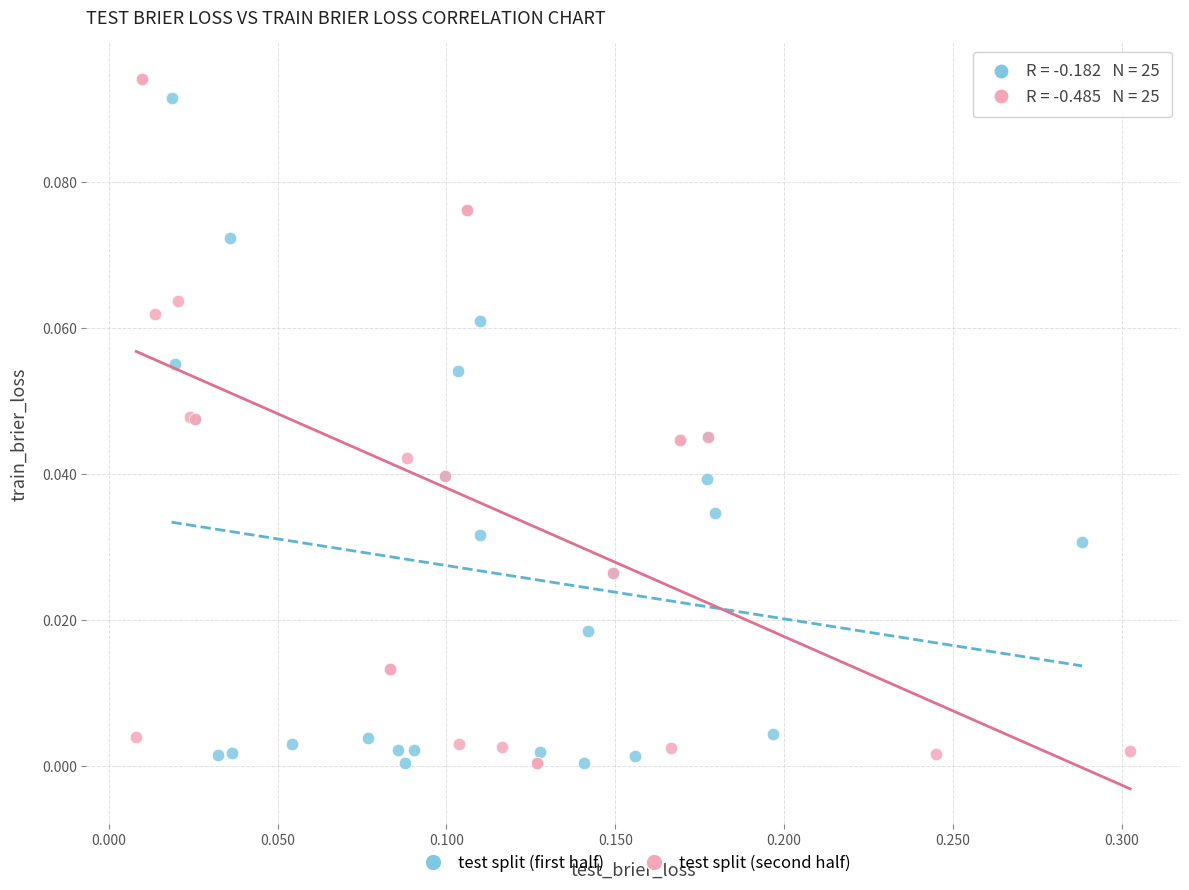

Which series has the largest Y range (max minus min)?

test split (second half)